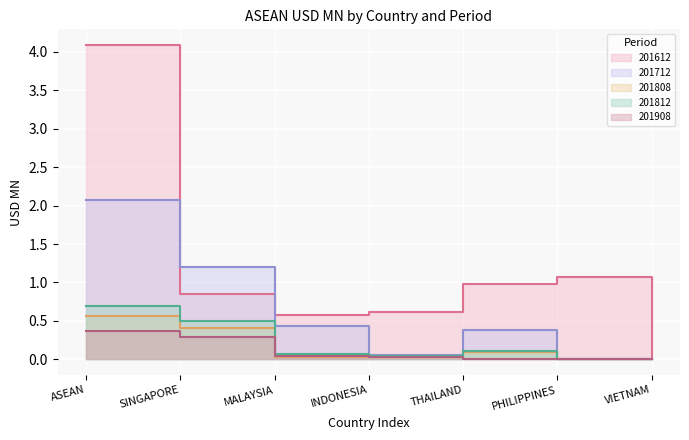

List the labels in order of 201808 value, smallest first.

PHILIPPINES, VIETNAM, MALAYSIA, INDONESIA, THAILAND, SINGAPORE, ASEAN